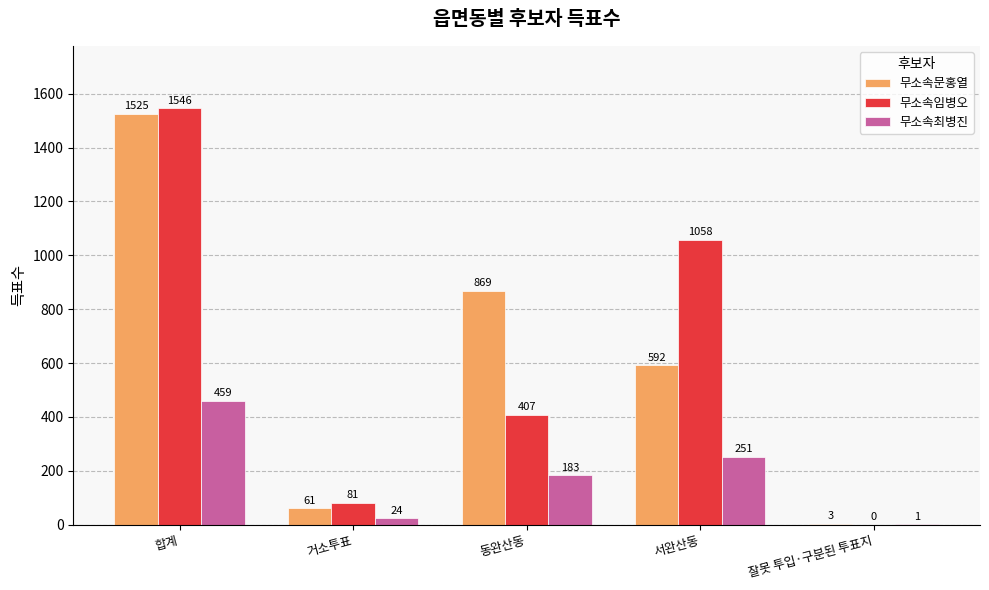

Between 동완산동 and 잘못 투입·구분된 투표지, which series saw the biggest shift?

무소속문홍열